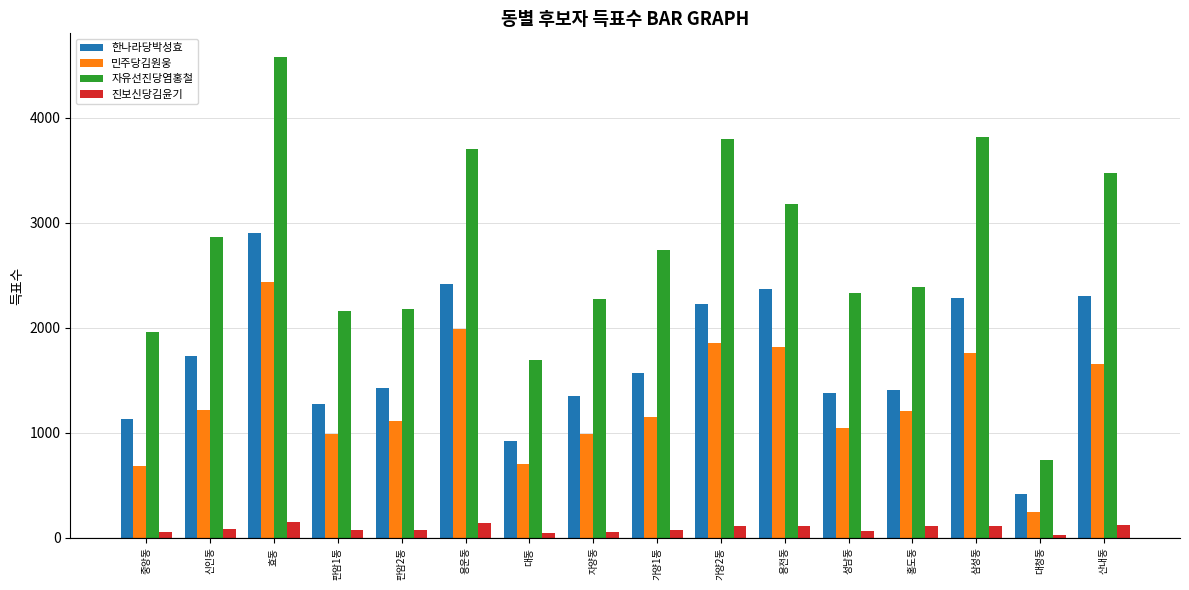

Which series has the widest spread of values?

자유선진당염홍철